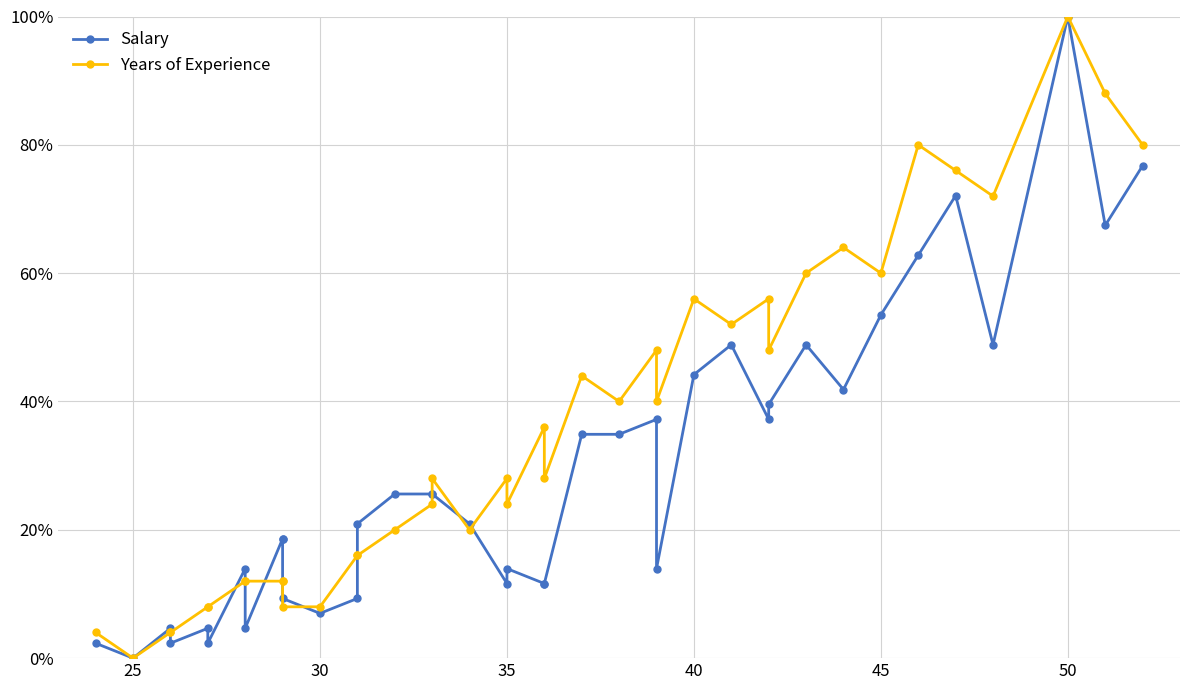

How many positive values does the Years of Experience series have?

38